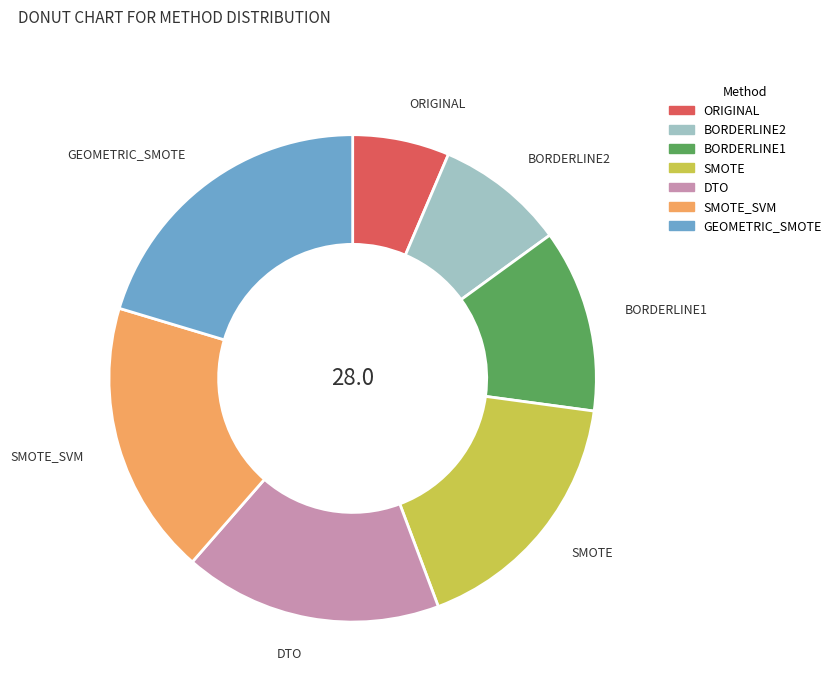

Is there a majority slice in this chart?

No